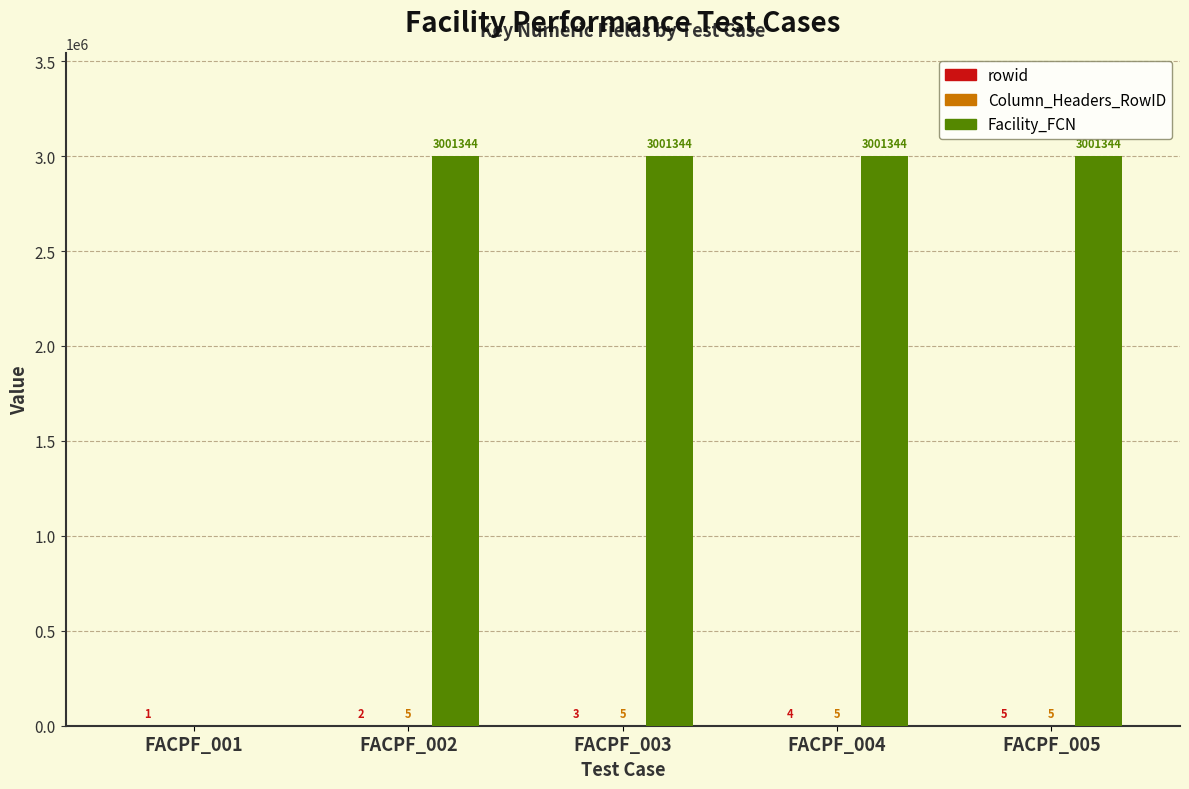

Is it true that Facility_FCN equals 4584469 at FACPF_004?

False